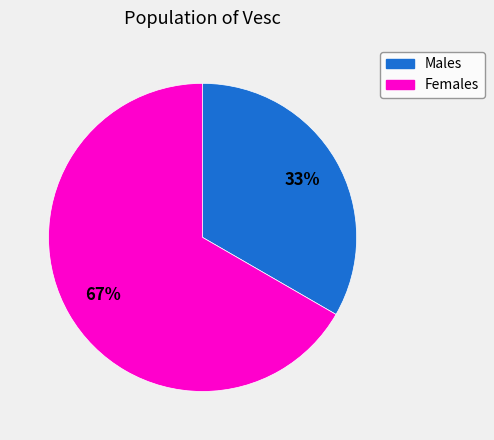

Combined, do Males and Females account for over 50%?

Yes